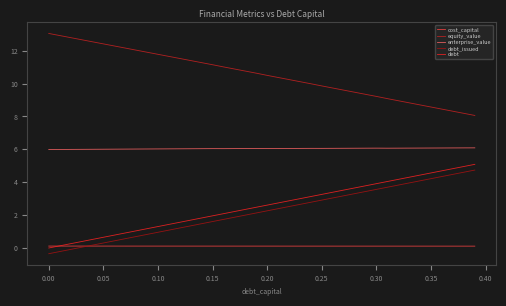

True or false: enterprise_value and cost_capital intersect in this chart.

False